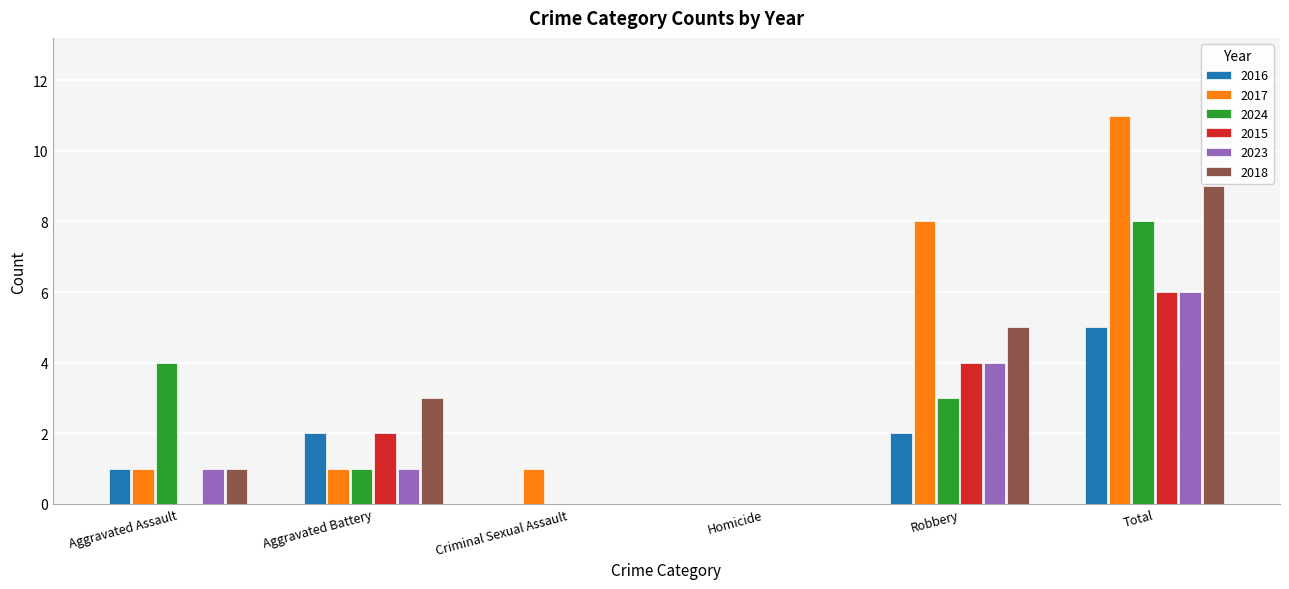

Reading left to right, extract all data points from this chart.

2016: 1	2	0	0	2	5
2017: 1	1	1	0	8	11
2024: 4	1	0	0	3	8
2015: 0	2	0	0	4	6
2023: 1	1	0	0	4	6
2018: 1	3	0	0	5	9